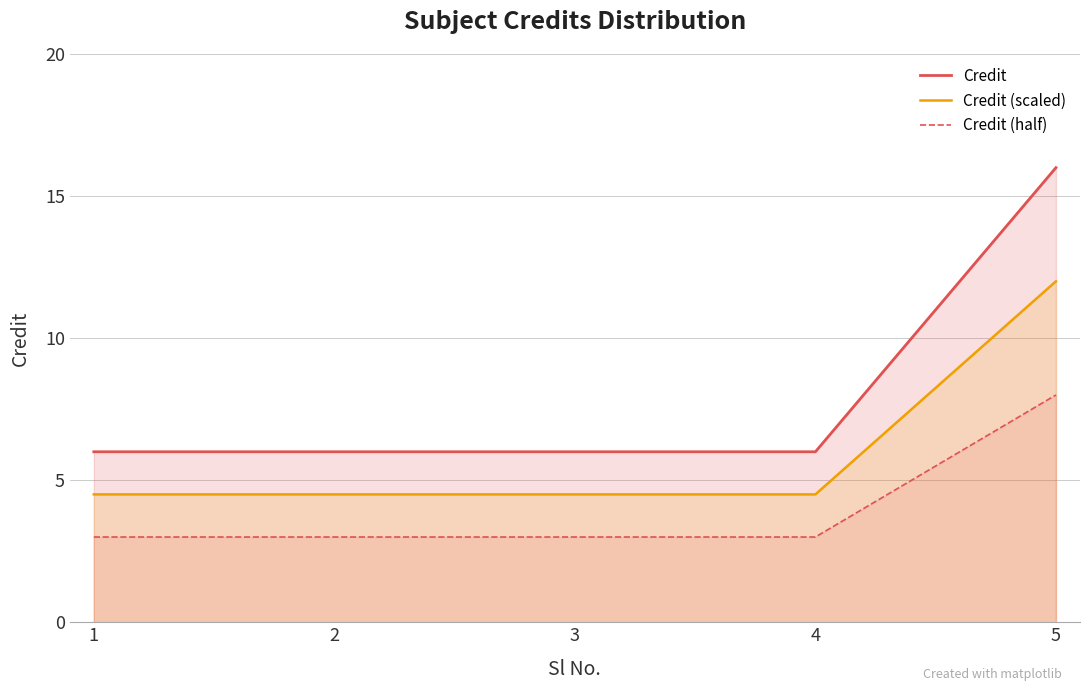

The Credit (half) series shows 8.0 at 5. True or false?

True